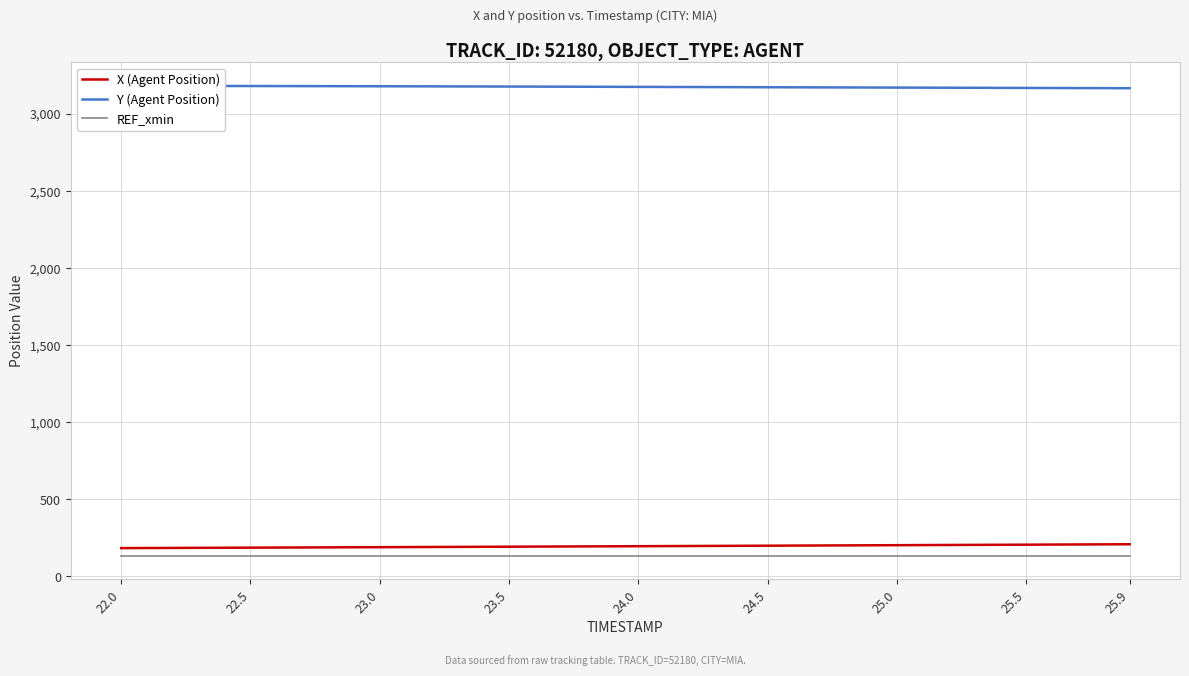

Which label corresponds to the largest value in the chart?

22.0